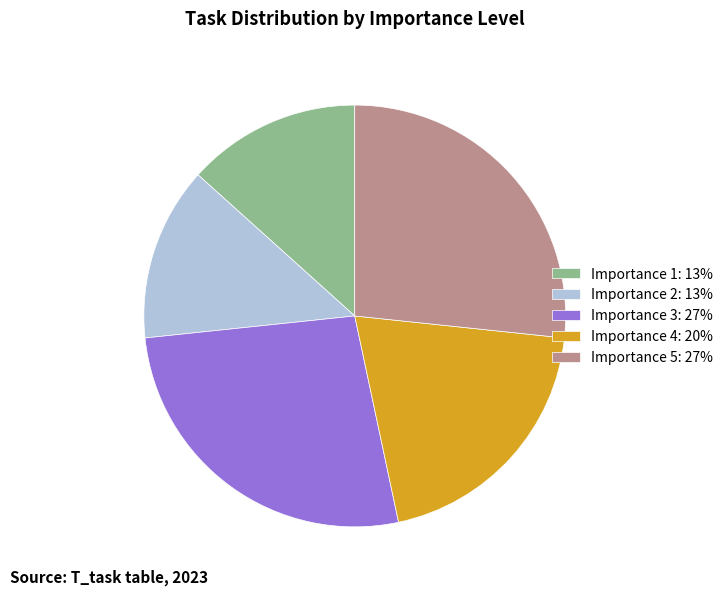

True or false: Importance 5: 27% accounts for 27% of the total.

True